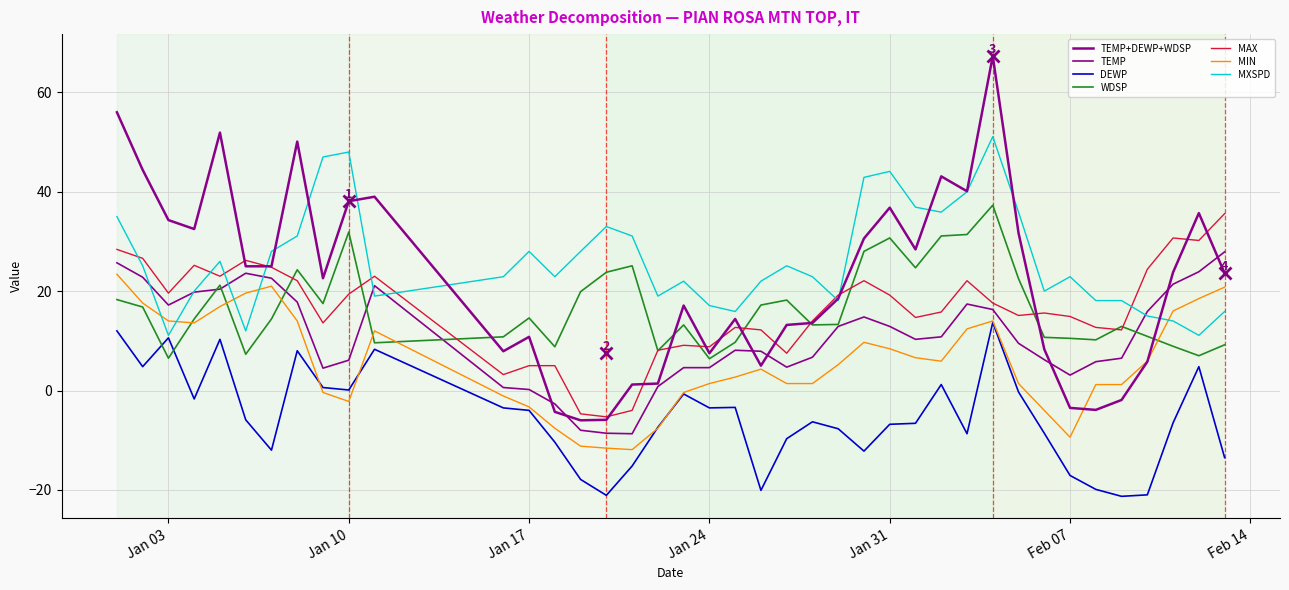

Is this an area chart (filled region under the line)?

No